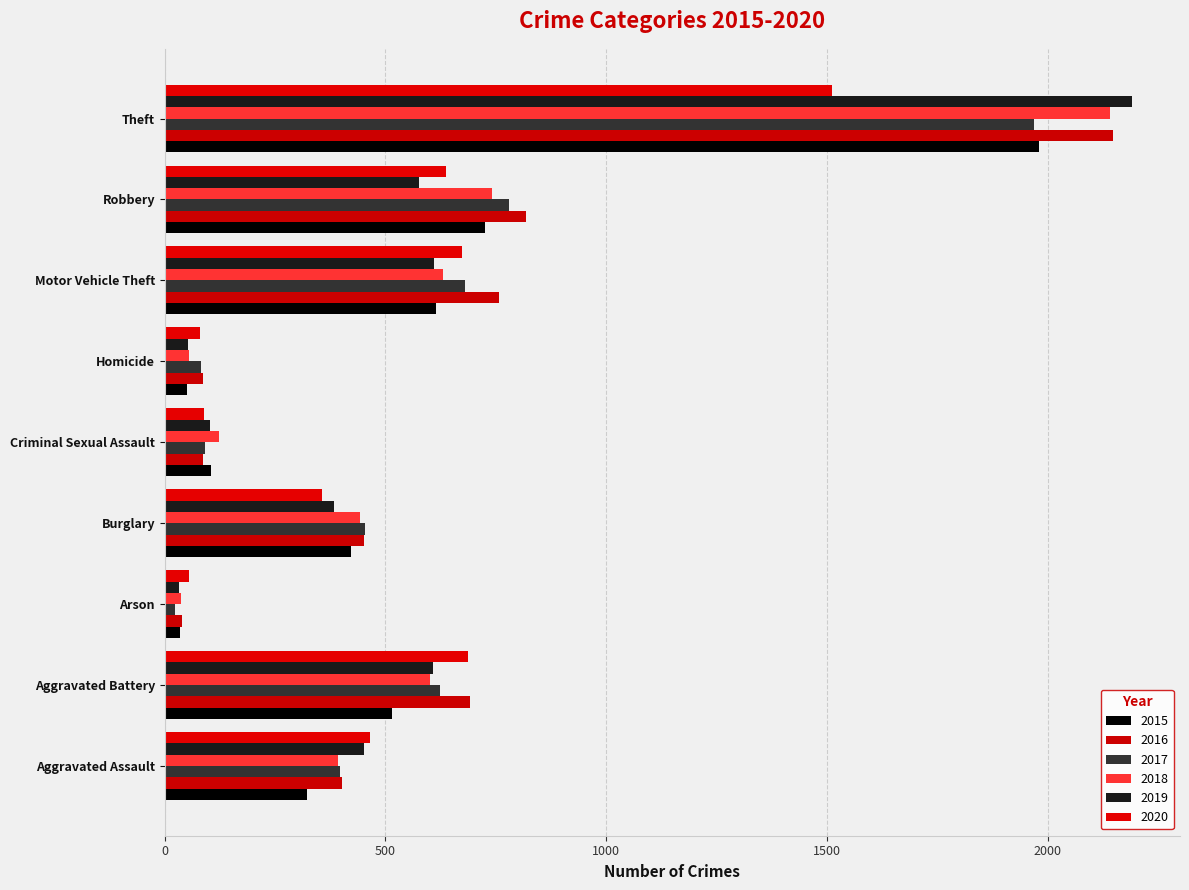

What is the total value across all series at Criminal Sexual Assault?

597